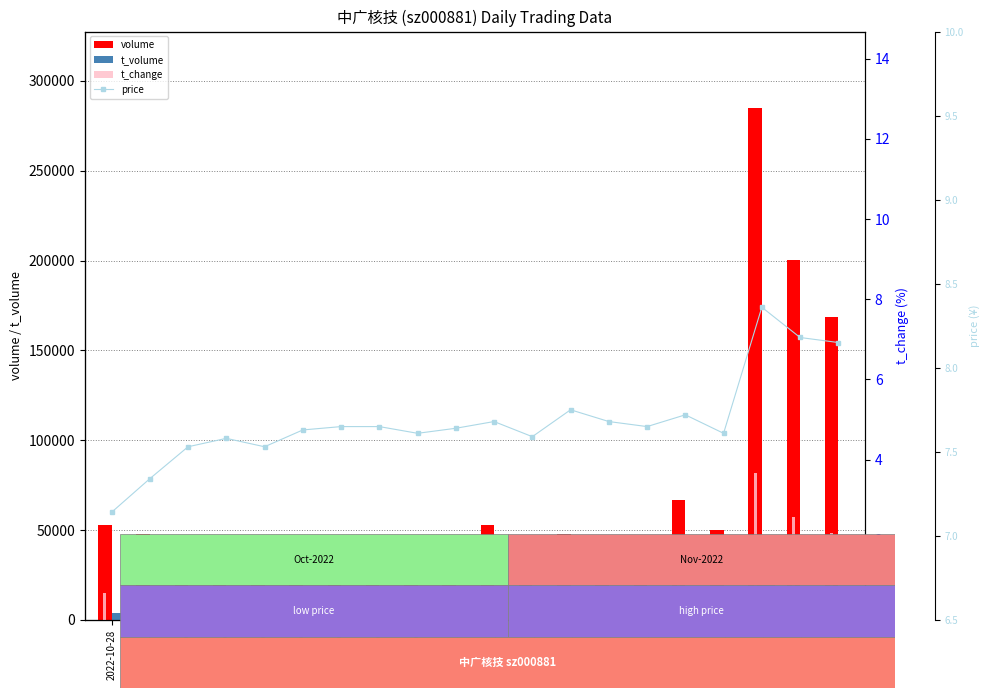

What is the difference between the t_change values at 2022-11-03 and 2022-11-10?

0.1